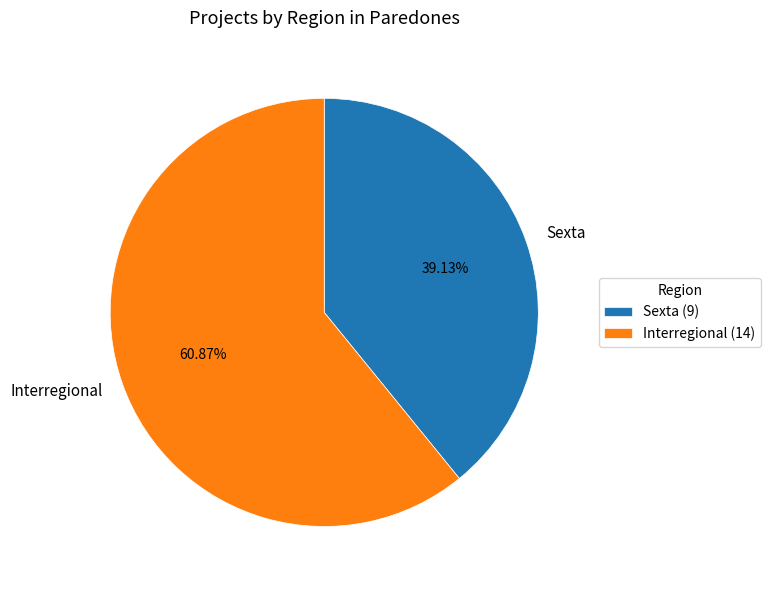

What percentage is the Sexta slice, to the nearest percent?

39%